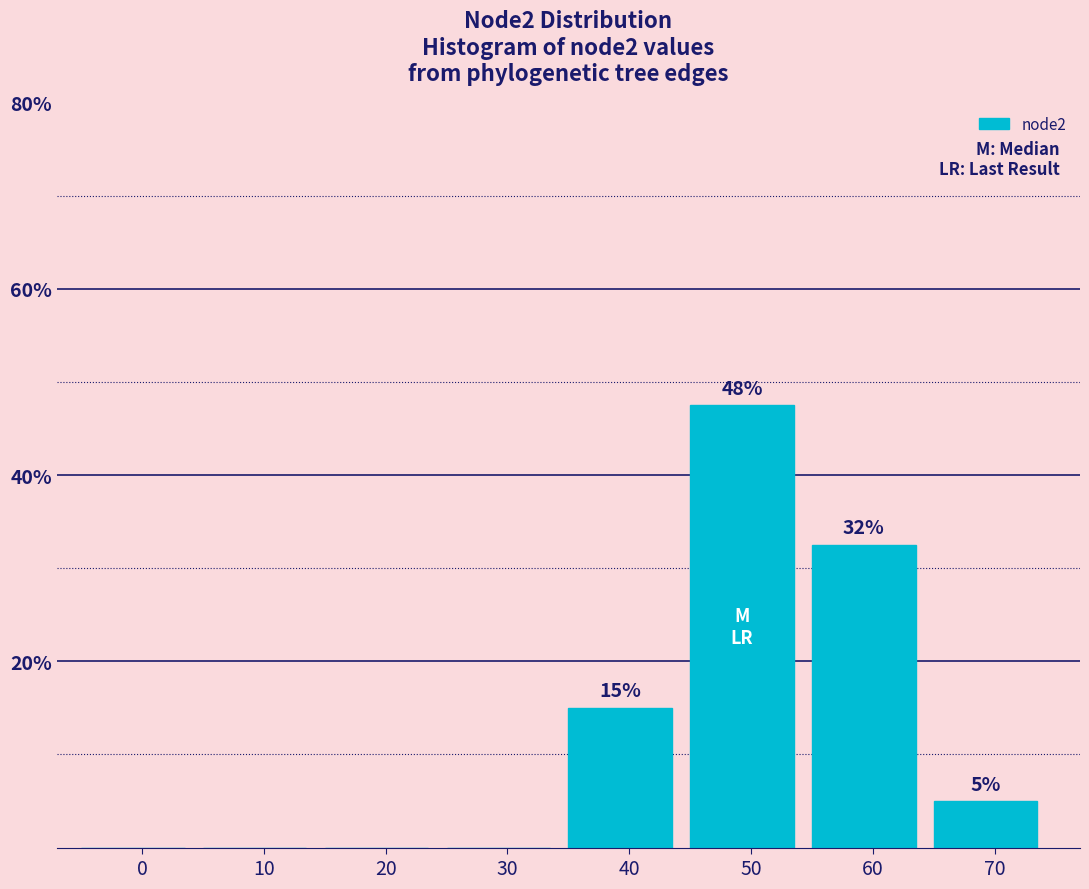

The chart shows a value of 0.0 at 0. True or false?

True